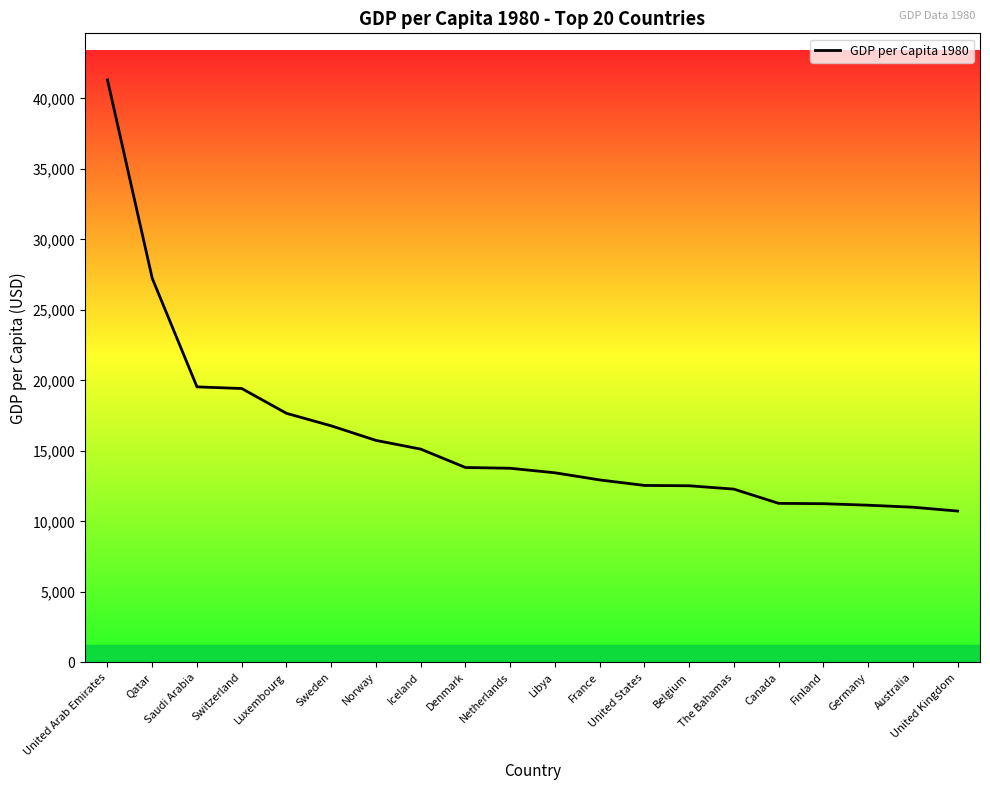

How many lines are shown in the chart?

1